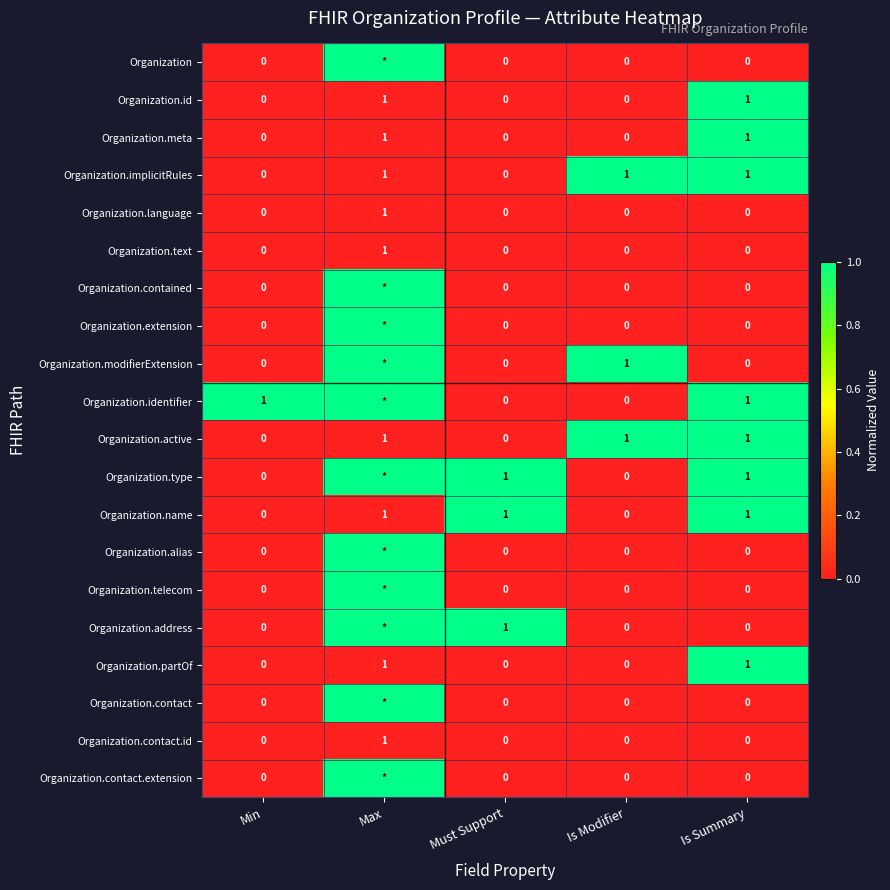

Count the Organization.language values in the range 0 to 1.

5